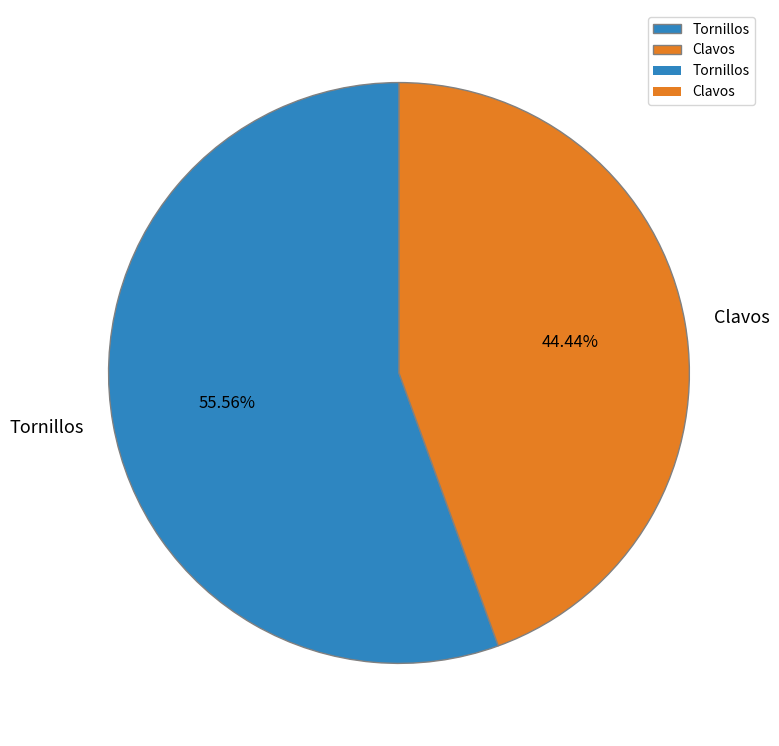

To the nearest percent, what is the difference between the Tornillos and Clavos slice percentages?

11%